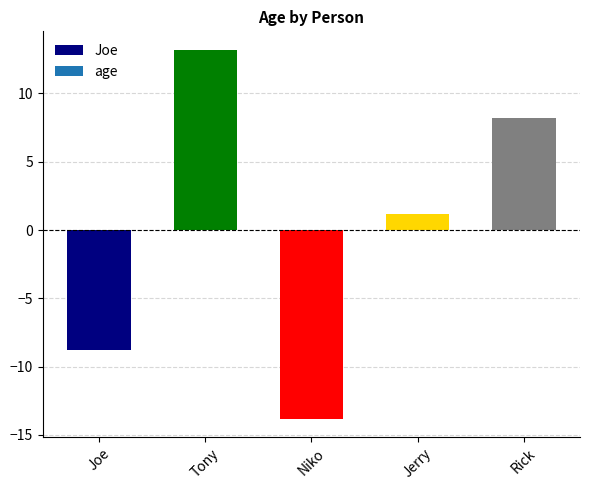

Read the value at Niko.

-13.8